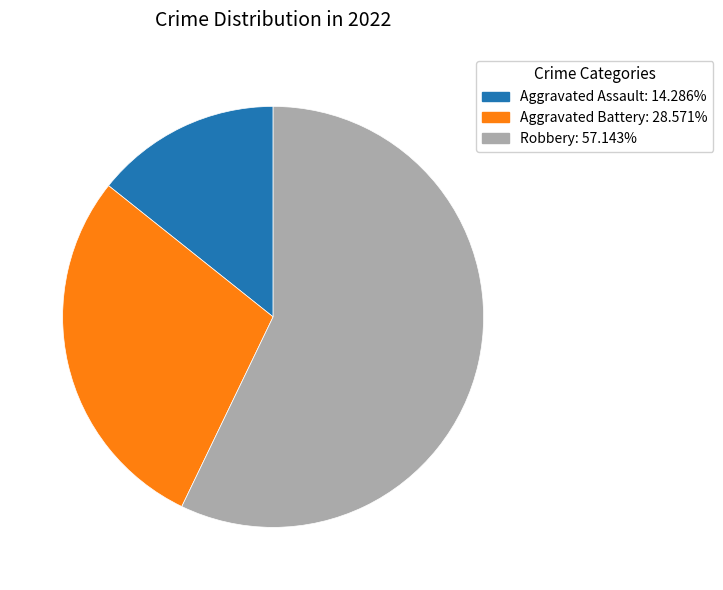

Count the number of slices in the pie.

3